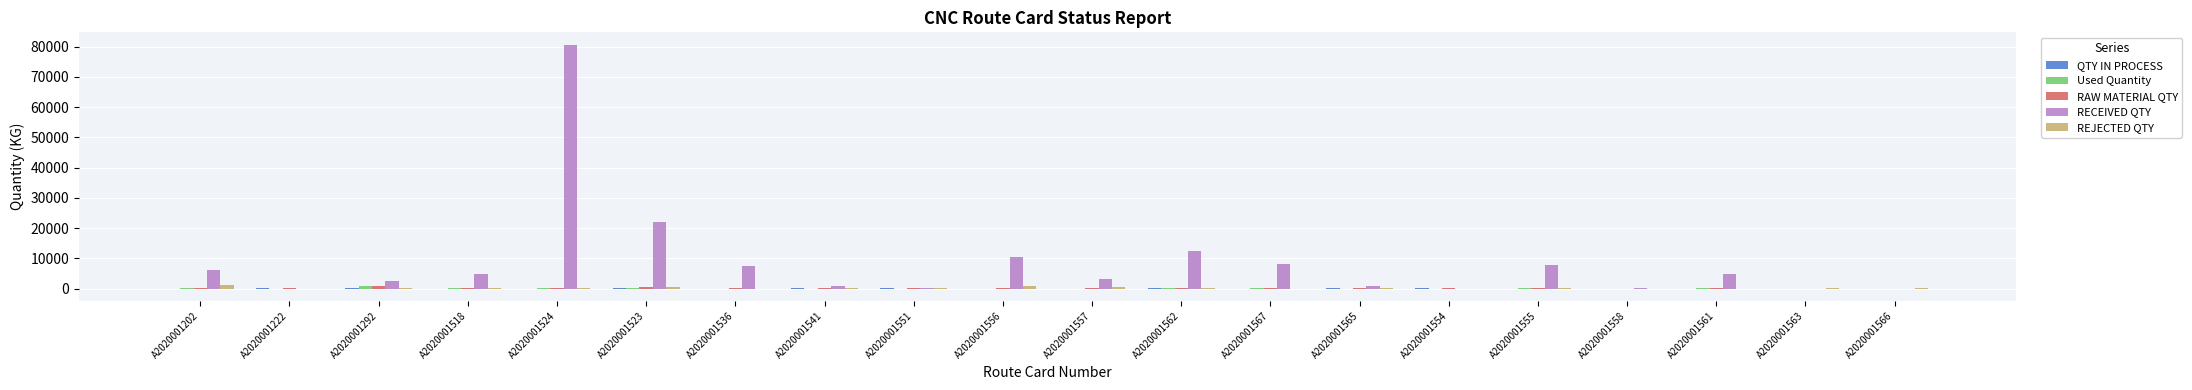

What is the maximum value shown in the chart?

80734.0